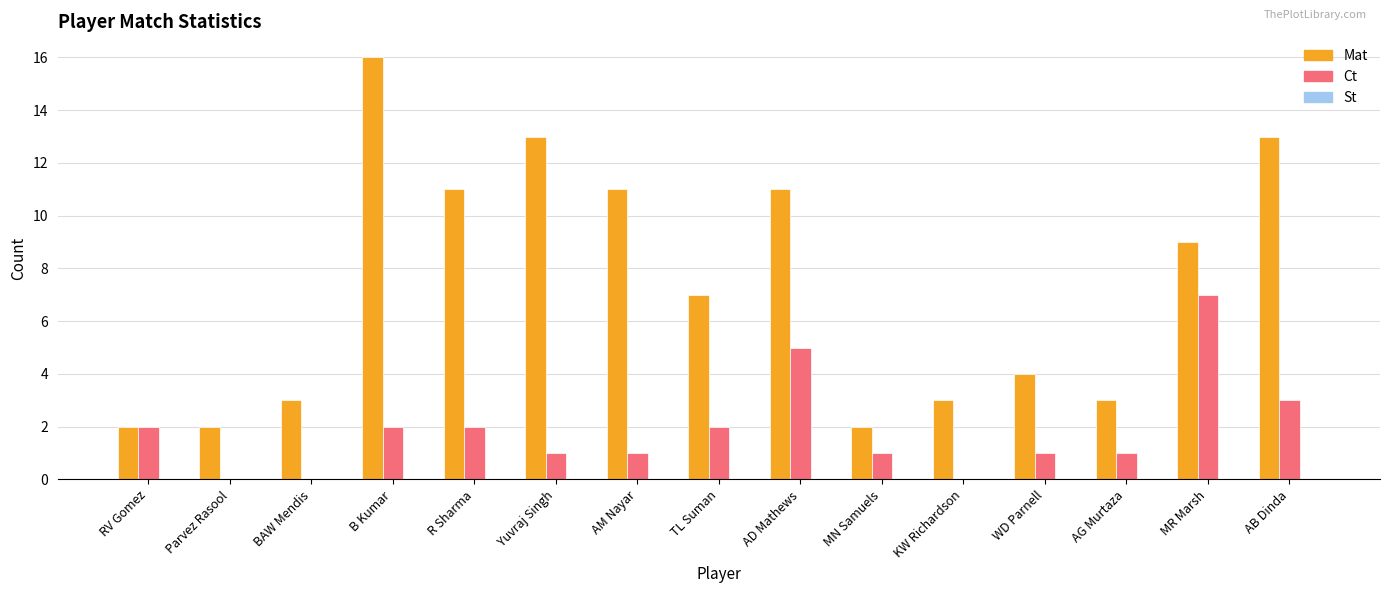

Are the bars grouped side by side (vs. stacked)?

Yes